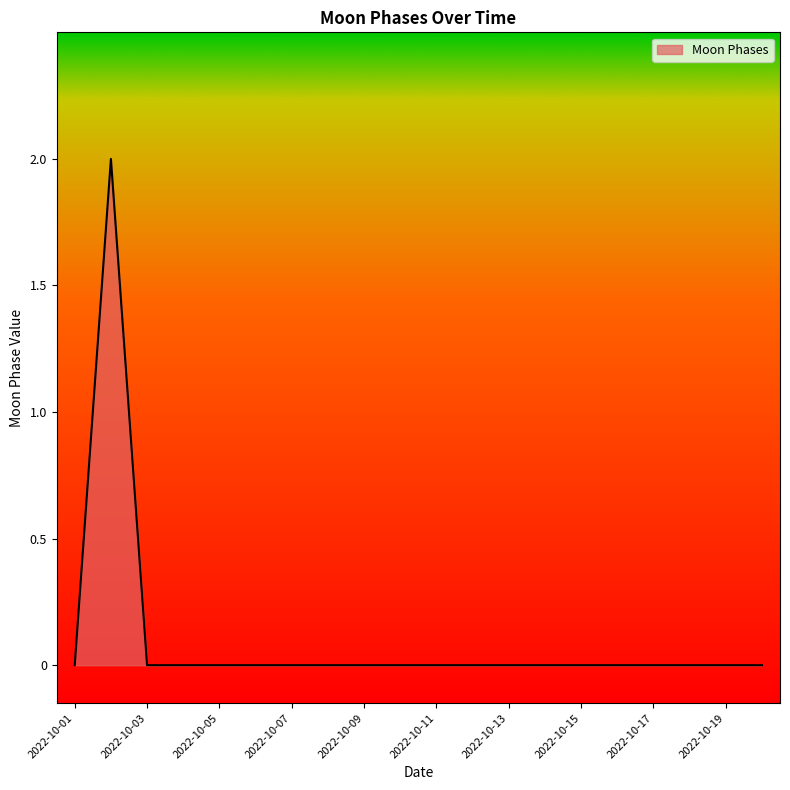

How many series are shown in this chart?

1